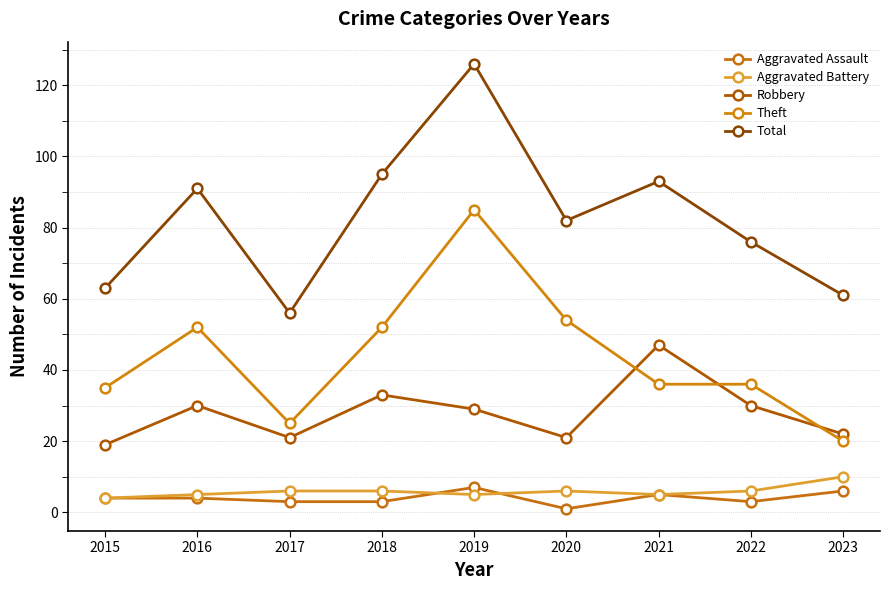

In Aggravated Battery, how many points are higher than both neighbors (excluding endpoints)?

1